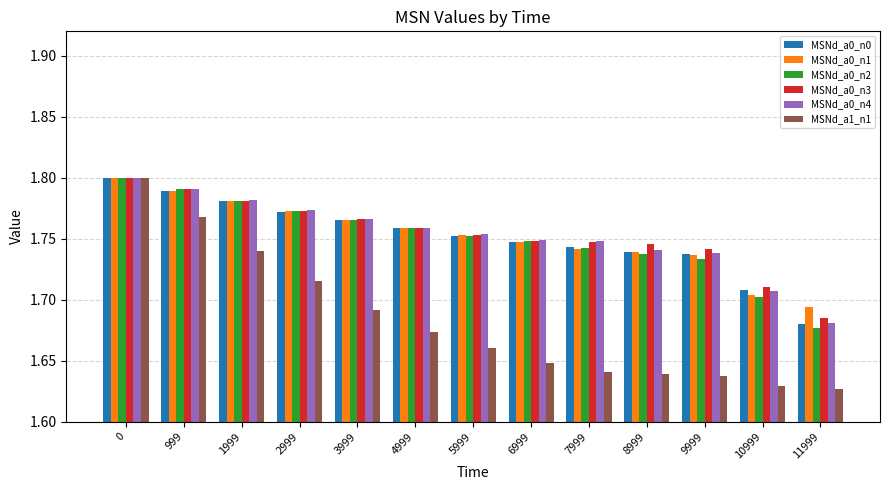

What is the sum of all MSNd_a0_n2 values?

22.8